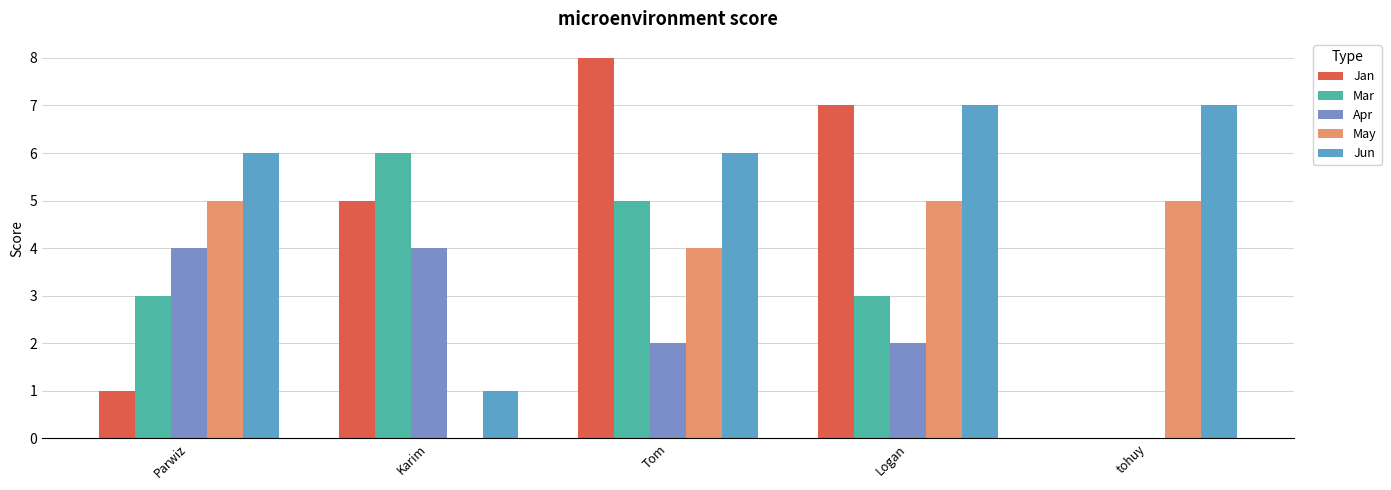

Reading left to right, what are all the values shown in this chart?

Jan: 1	5	8	7	0
Mar: 3	6	5	3	0
Apr: 4	4	2	2	0
May: 5	0	4	5	5
Jun: 6	1	6	7	7